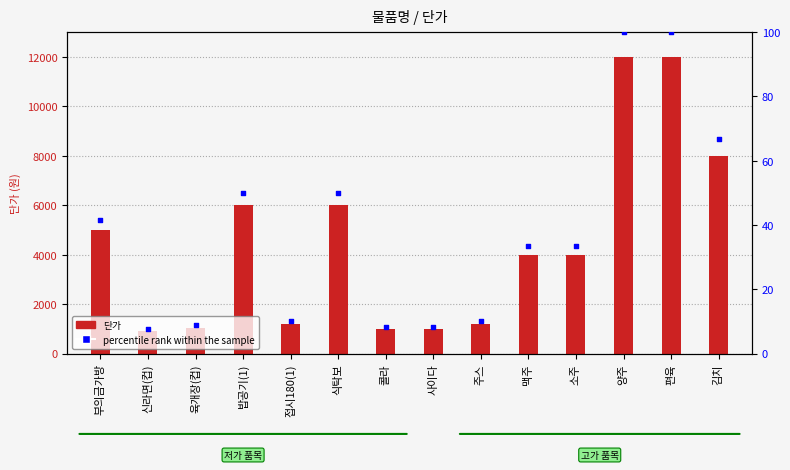

Which series contains the lowest Y value?

percentile rank within the sample